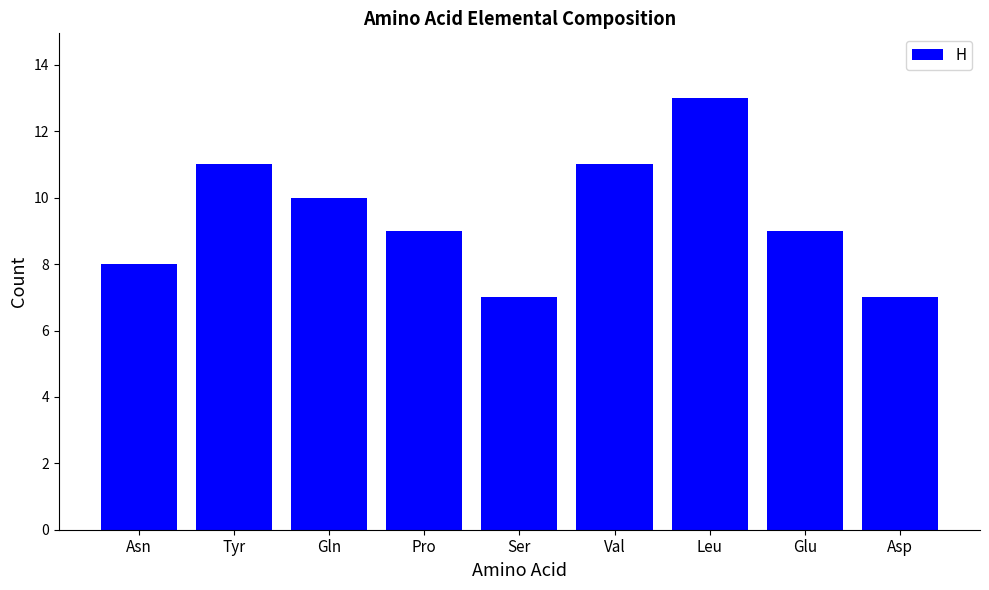

Are the bars horizontal?

No